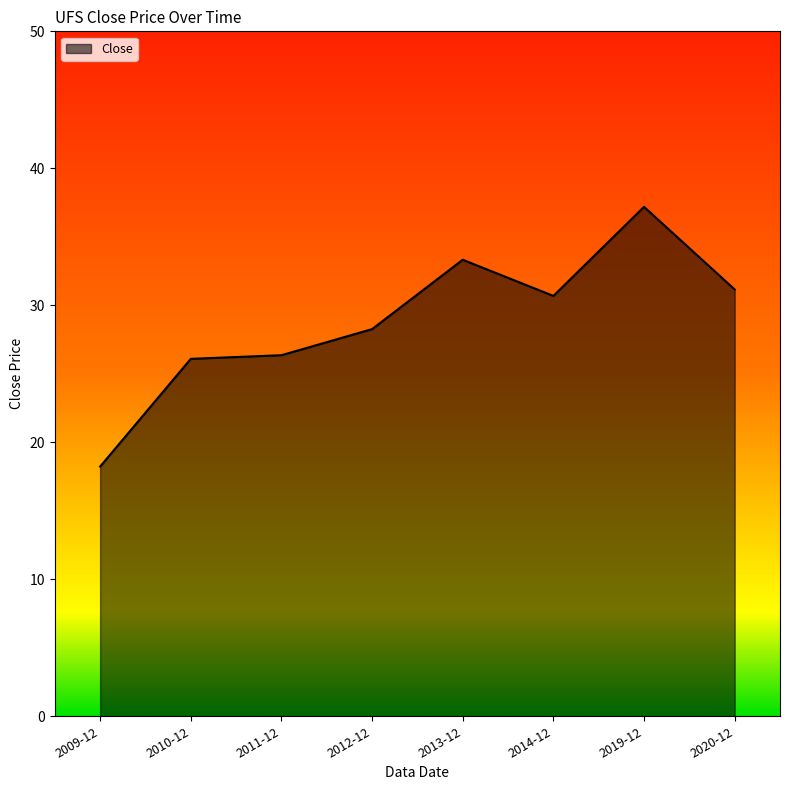

What is the sum of all values?

231.3